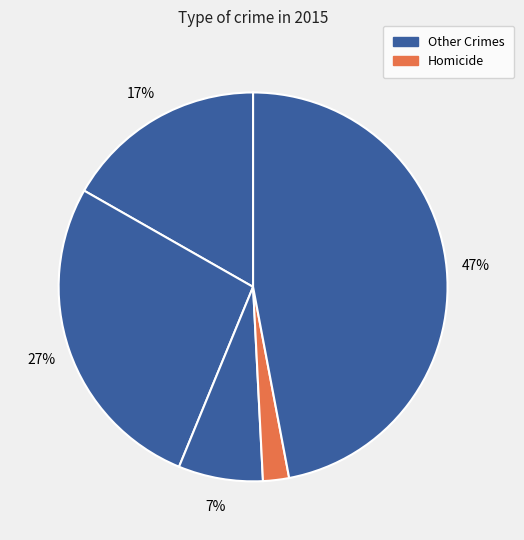

How many segments does this pie chart have?

5